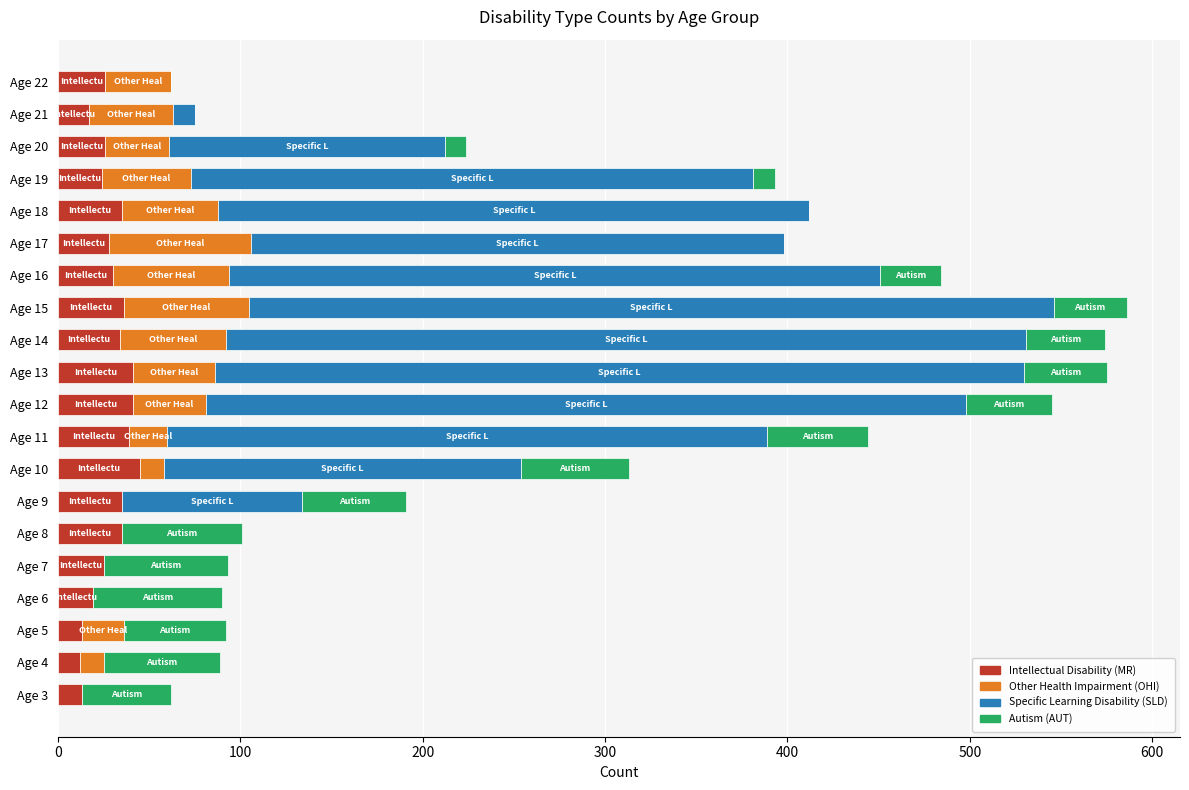

What is the maximum value for Intellectual Disability (MR)?

45